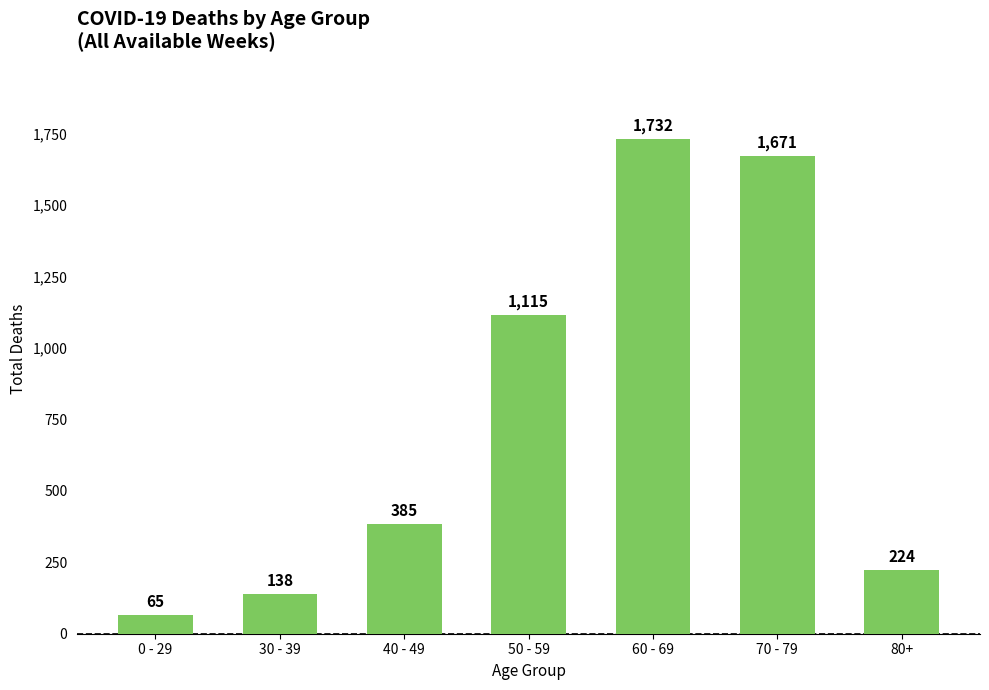

Reading left to right, extract all data points from this chart.

65	138	385	1115	1732	1671	224